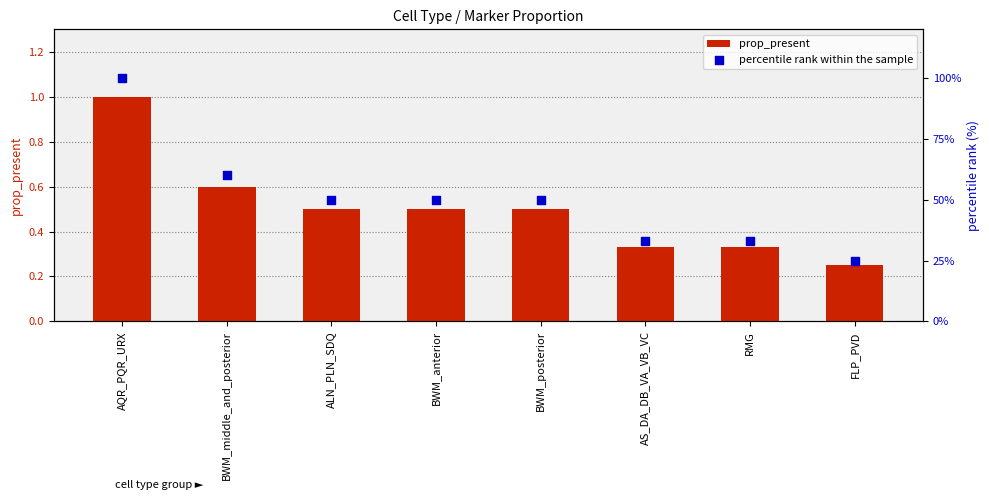

Is the value of prop_present at BWM_posterior greater than the value of percentile rank within the sample at BWM_anterior?

No